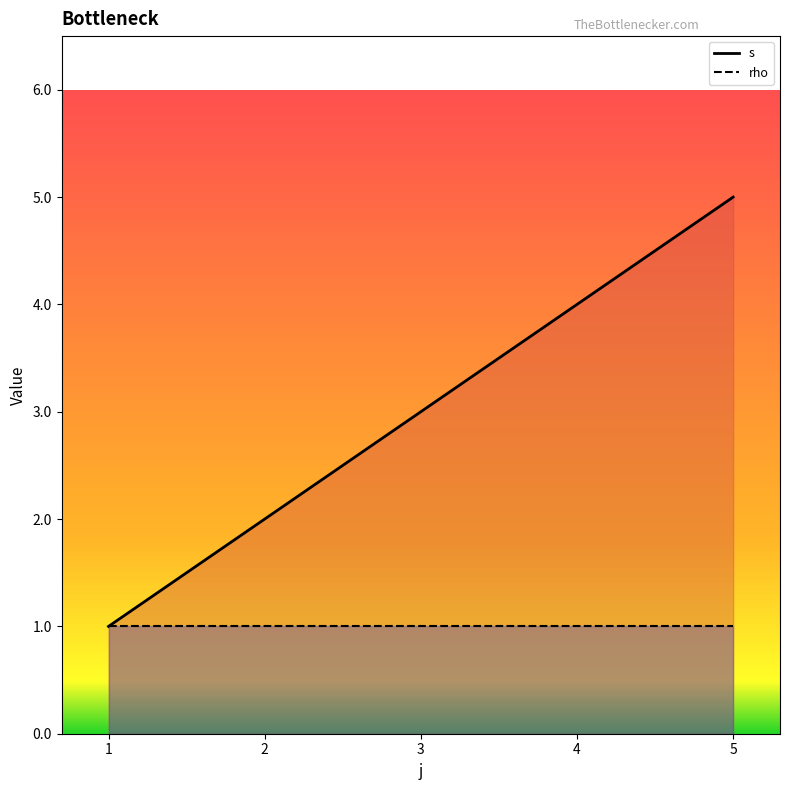

True or false: s and rho intersect in this chart.

False